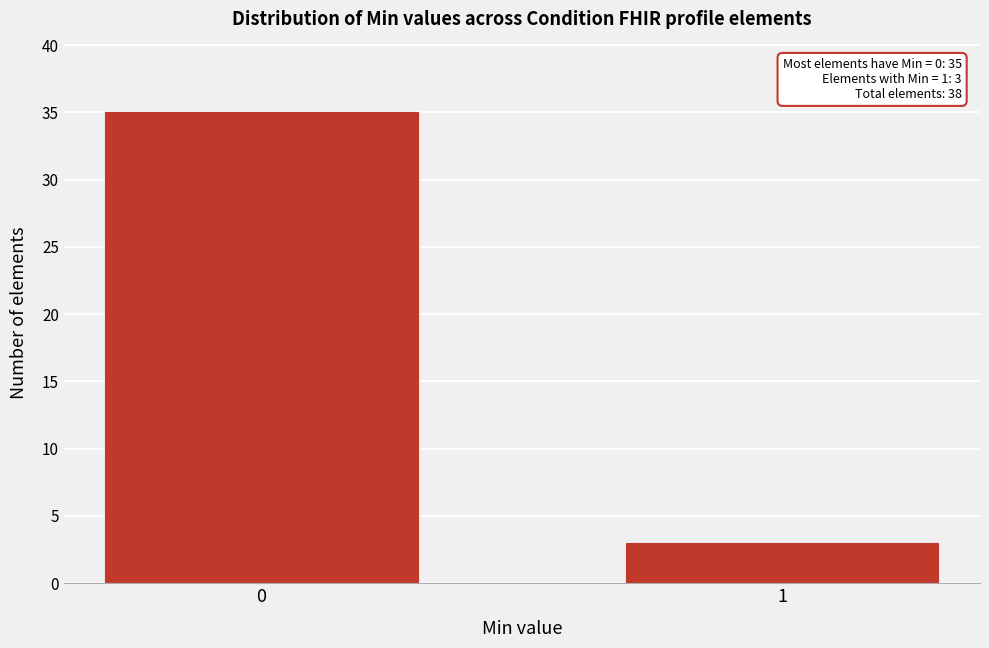

Reading left to right, transcribe all the data shown in this chart.

35	3